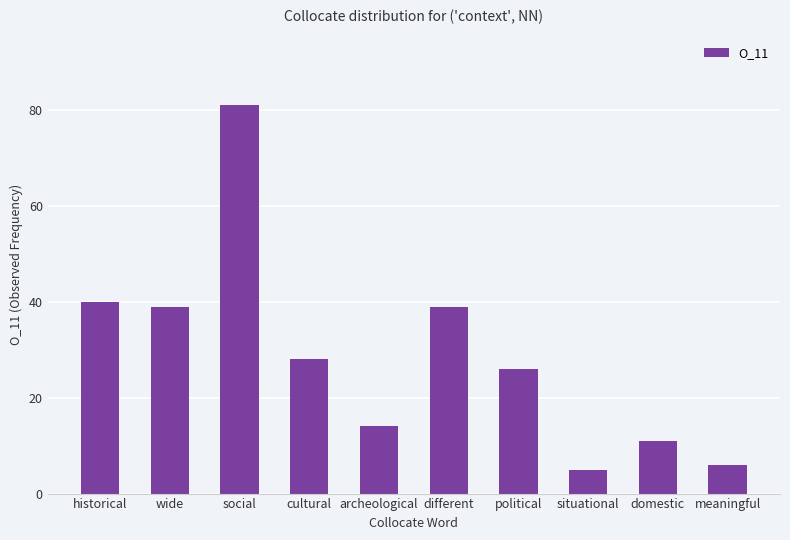

Which label corresponds to the smallest value in the chart?

situational